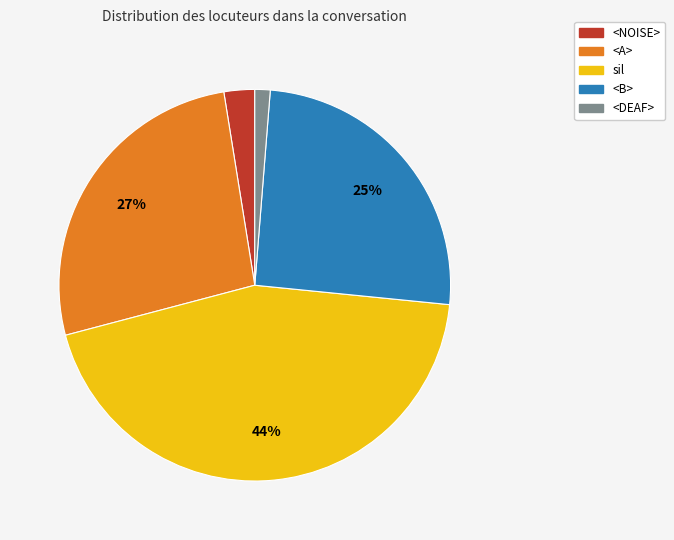

Is <A> the majority of the pie?

No